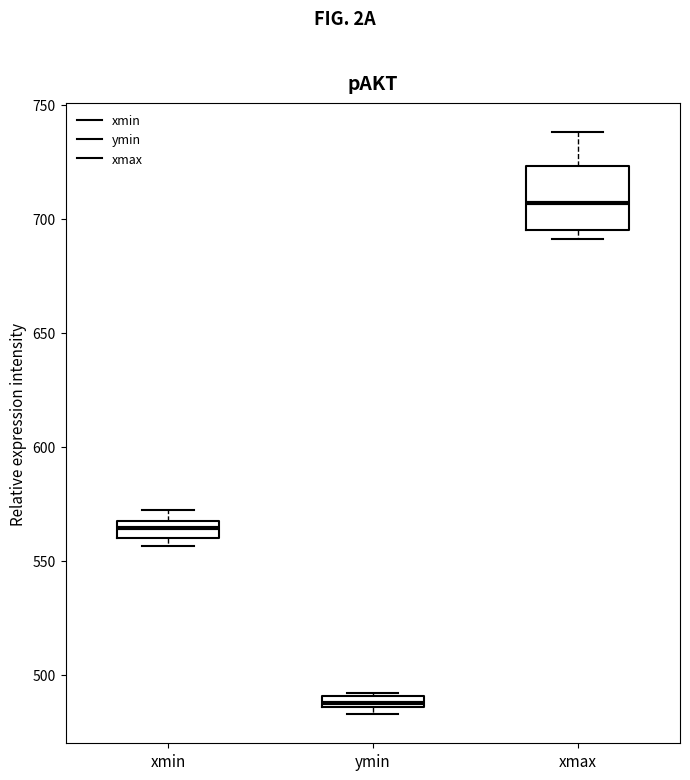

Where is the upper edge of the box for xmax on the y-axis? The values are not printed on the chart, so give them approximately, as read against the axis.

725